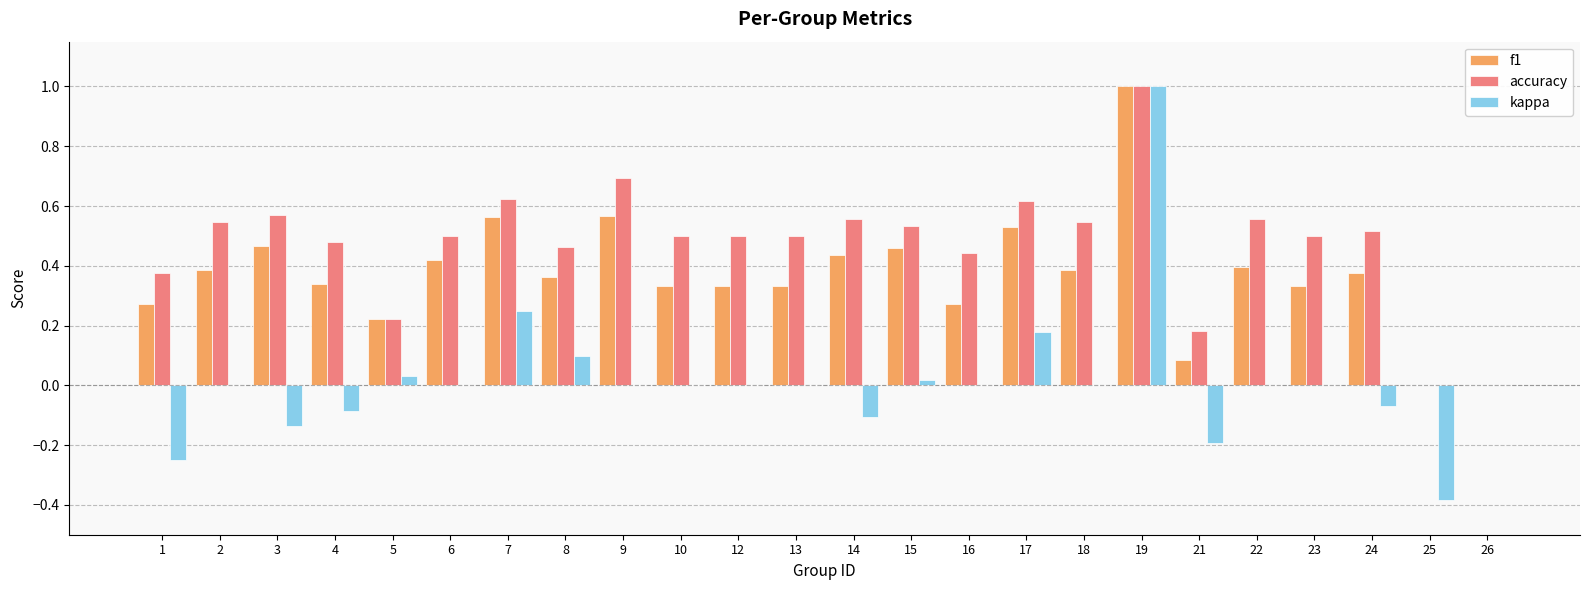

Which series has the largest total across all categories?

accuracy